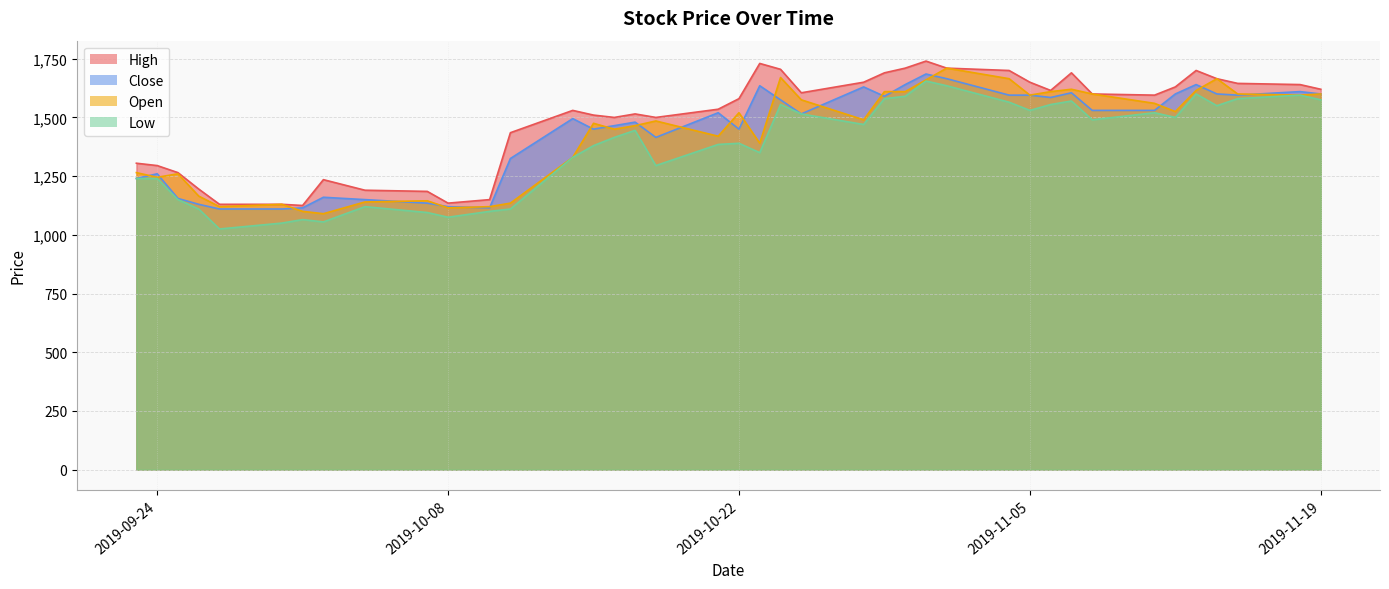

The value of High at 2019-11-19 is 1046. True or false?

False